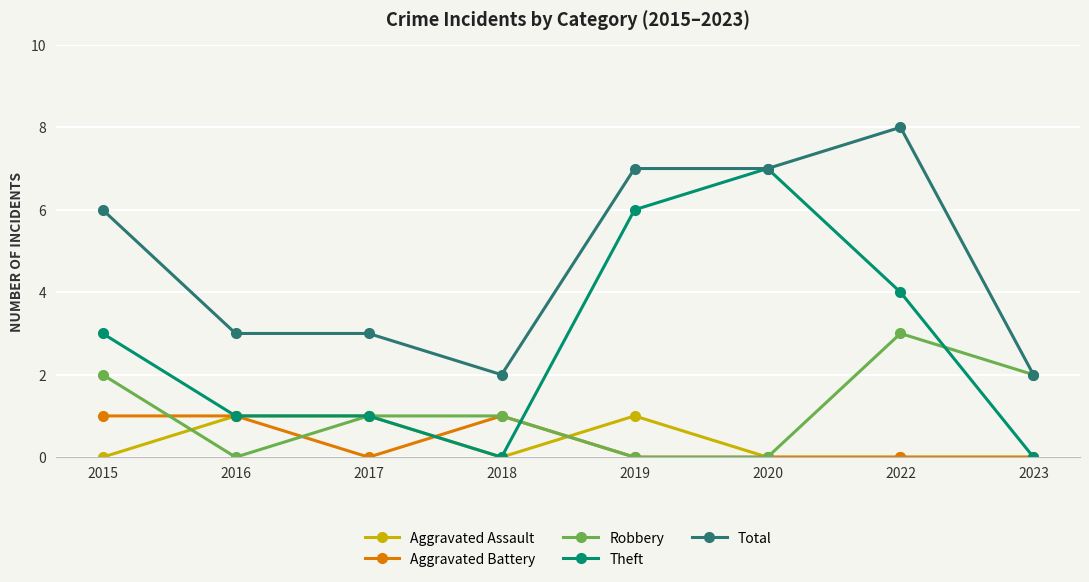

Which series has the largest total across all categories?

Total